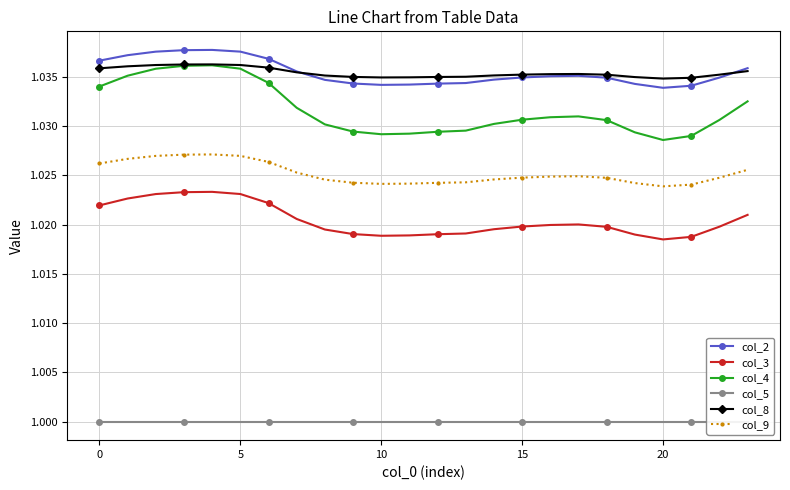

What is the value of the col_5 point at the 23rd from the left?

1.0